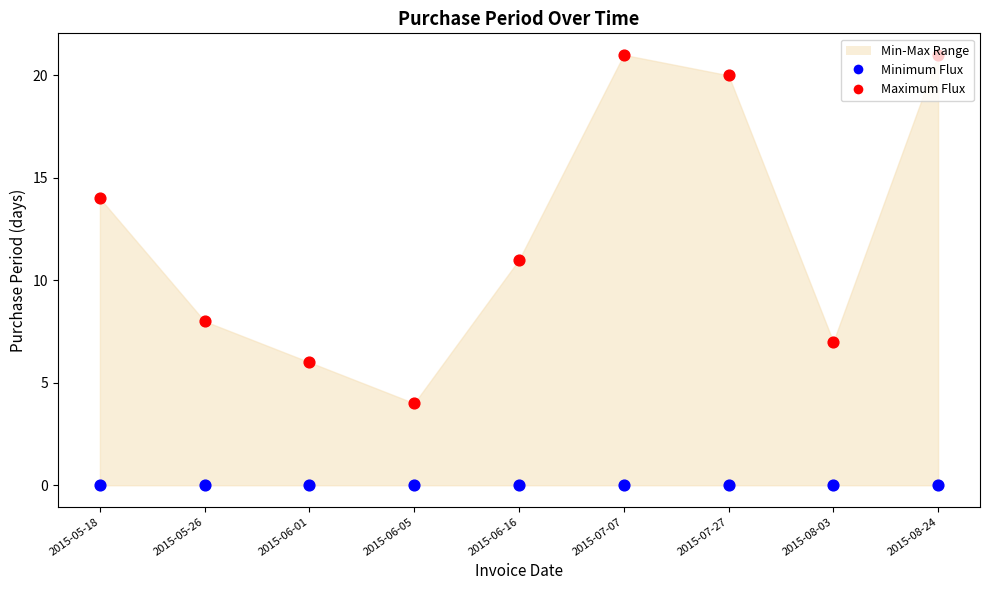

At which category is the sum across all series the highest?

2015-07-07